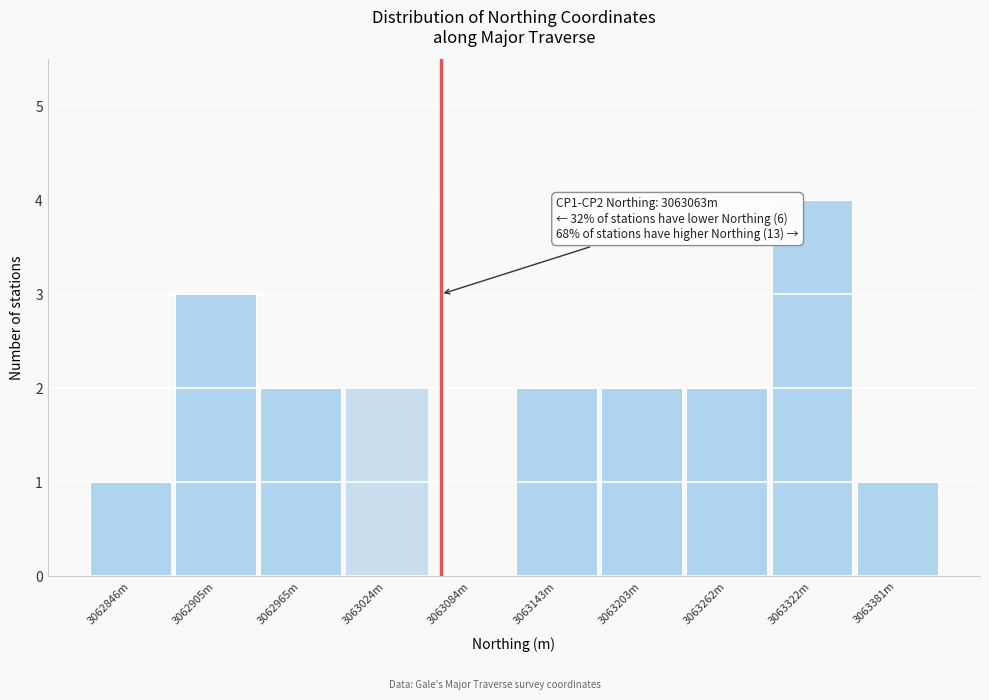

Reading left to right, transcribe all the data shown in this chart.

3062846m=1	3062905m=3	3062965m=2	3063024m=2	3063084m=0	3063143m=2	3063203m=2	3063262m=2	3063322m=4	3063381m=1